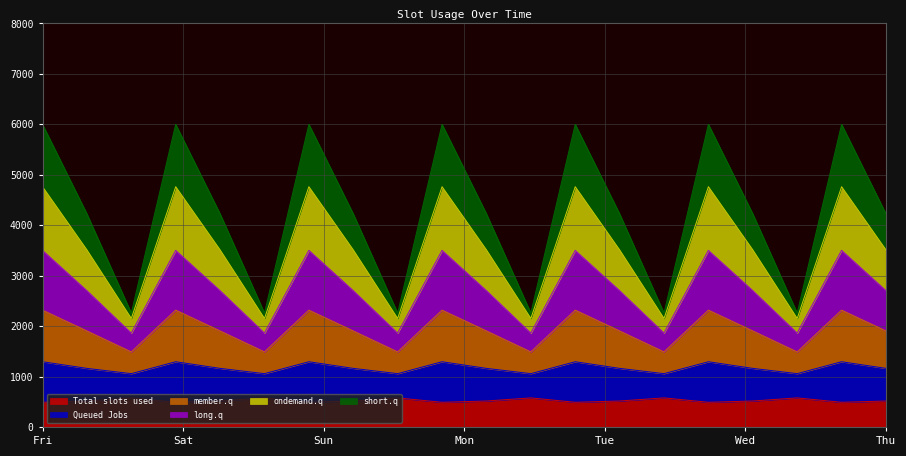

How many distinct data groups are displayed?

6